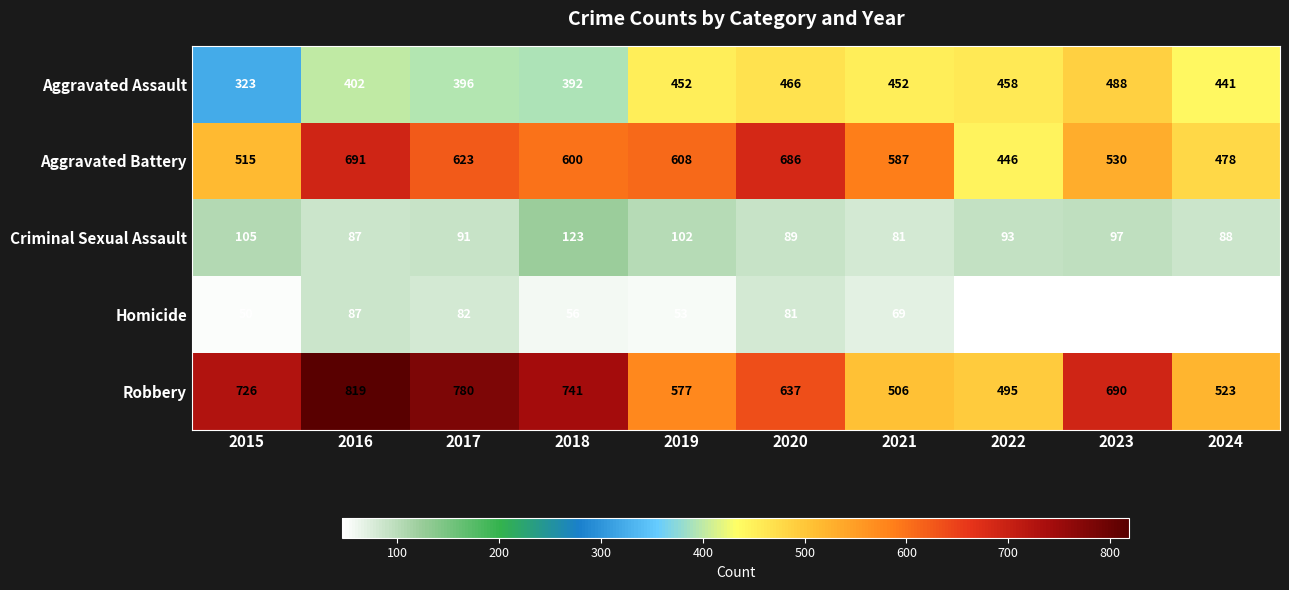

List the series in order of their peak value, highest first.

Robbery, Aggravated Battery, Aggravated Assault, Criminal Sexual Assault, Homicide